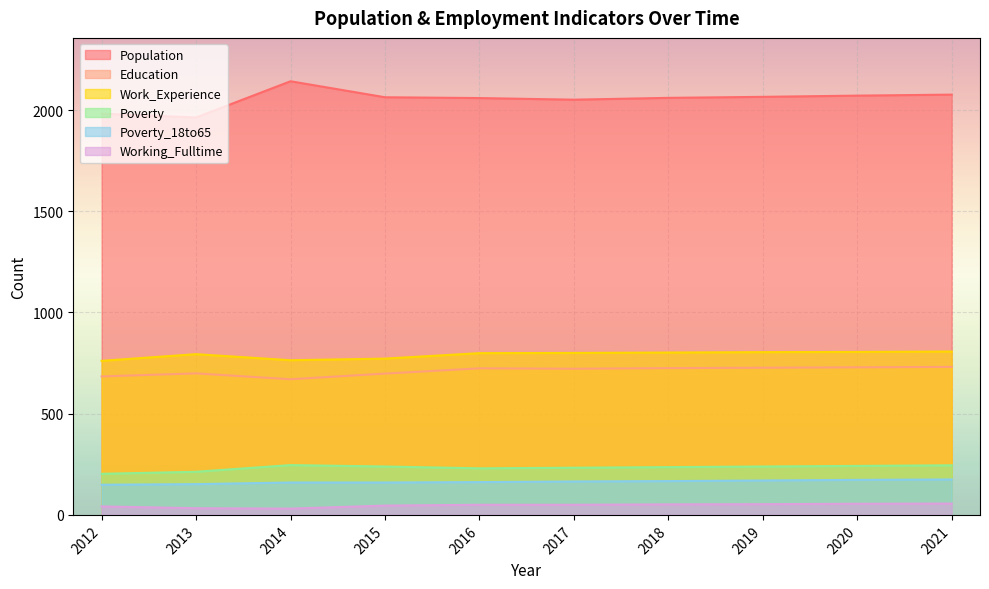

How many distinct data groups are displayed?

6